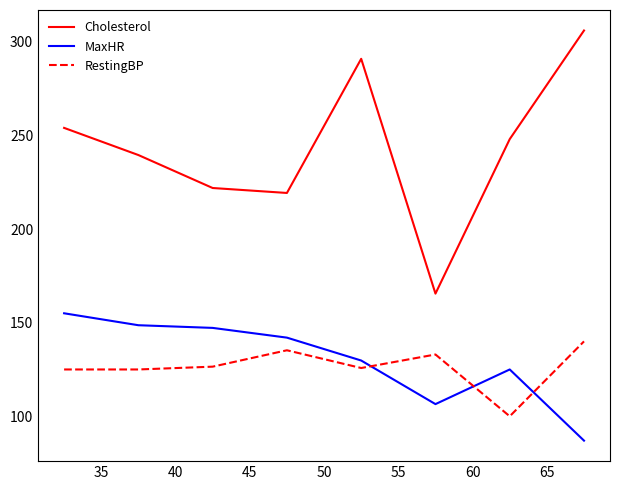

True or false: MaxHR and Cholesterol cross at least once.

False